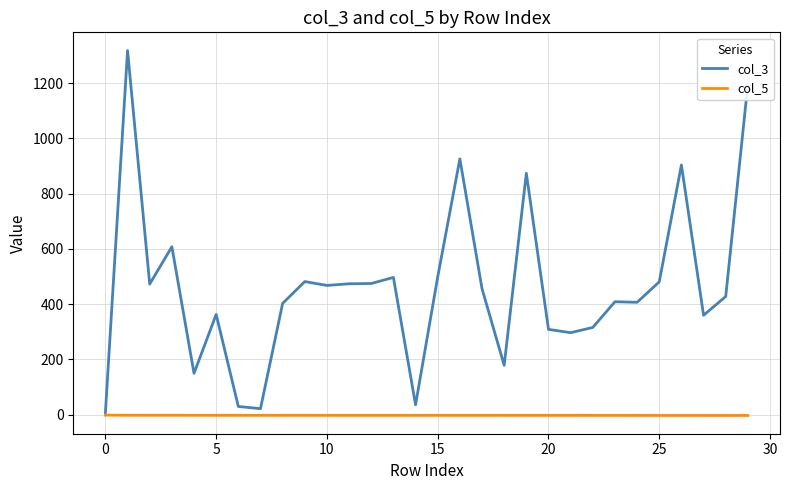

Which series has the largest total across all categories?

col_3